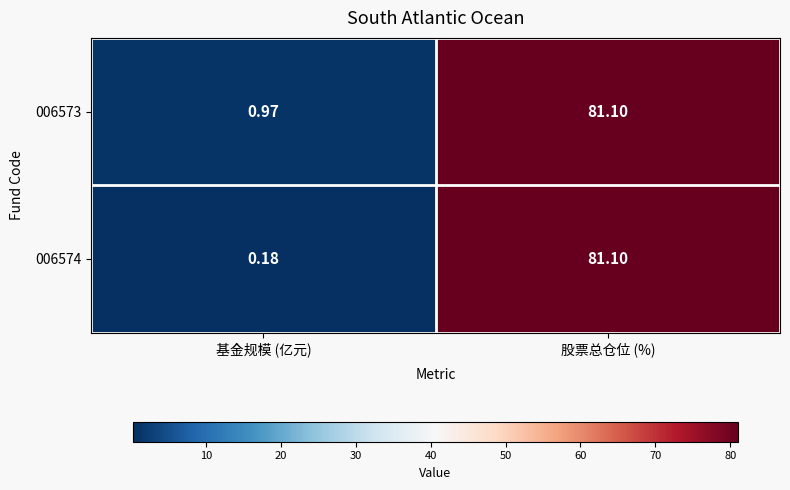

At which category is the sum across all series the highest?

股票总仓位 (%)